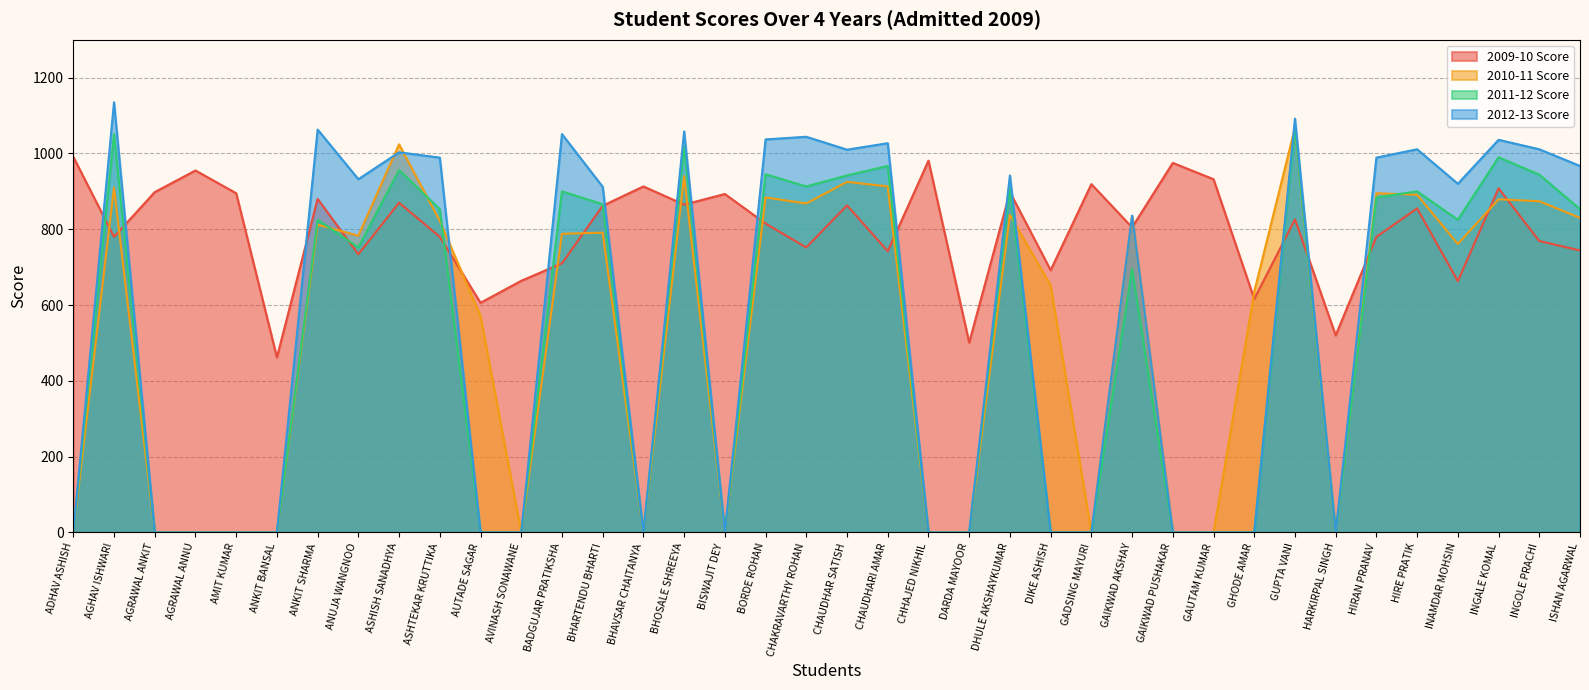

How many interior local valleys does the 2012-13 Score series have?

6